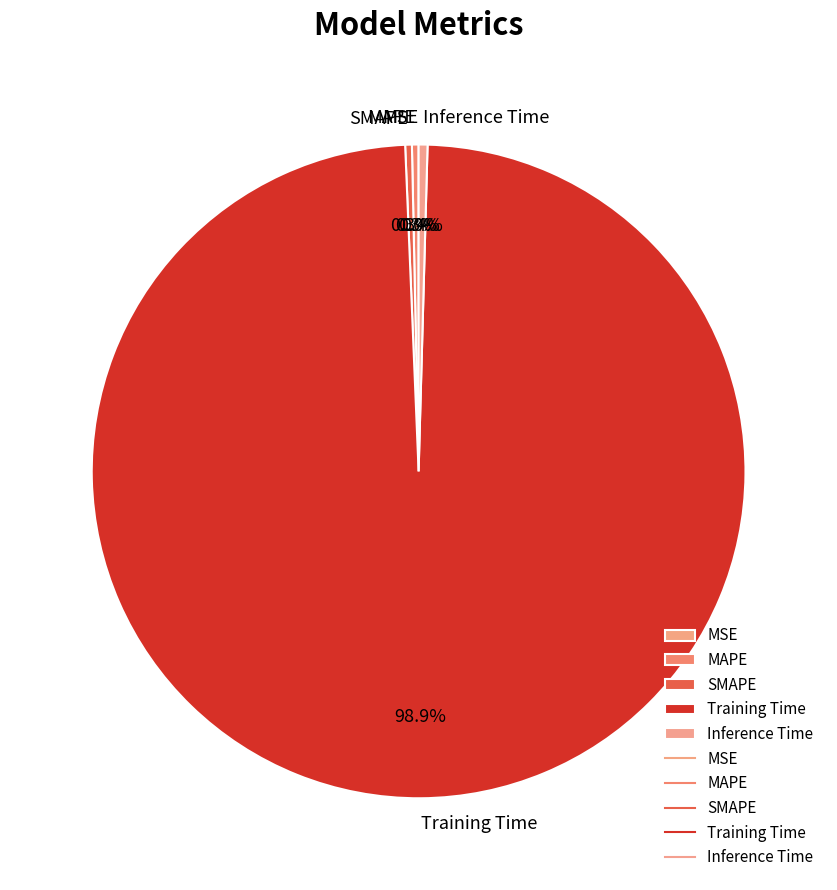

What is the smallest slice in the pie chart?

MSE